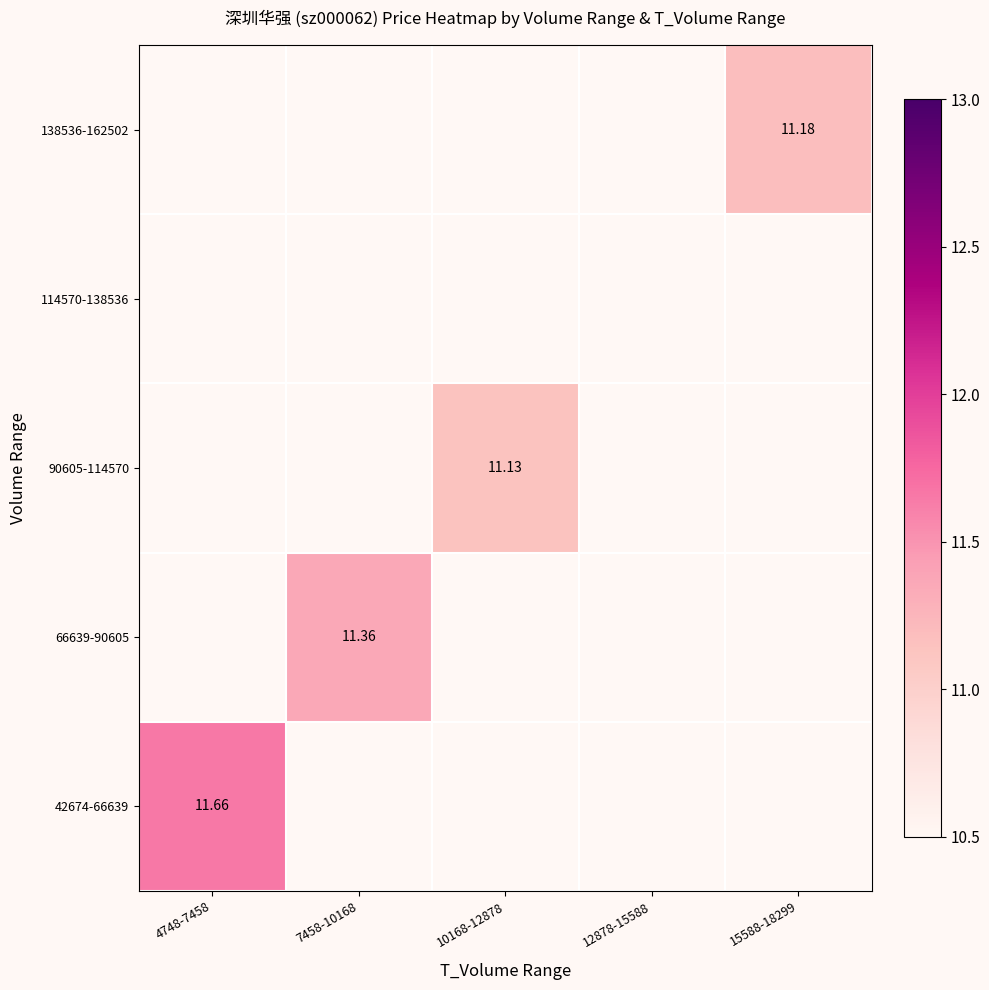

The 90605-114570 series shows 11.1 at 10168-12878. True or false?

True